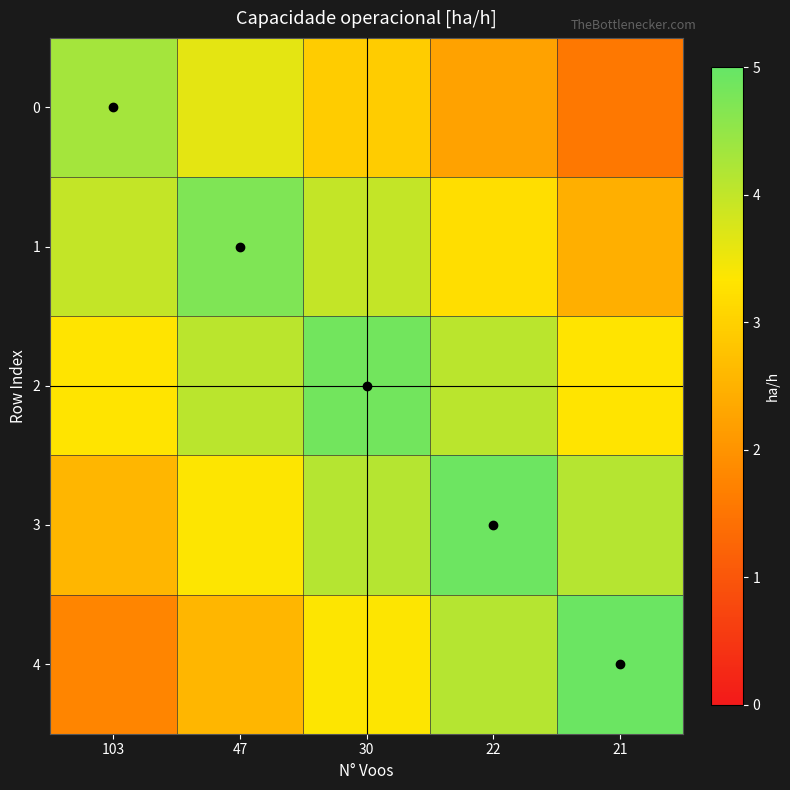

What is the total value across all series at 47?

18.3